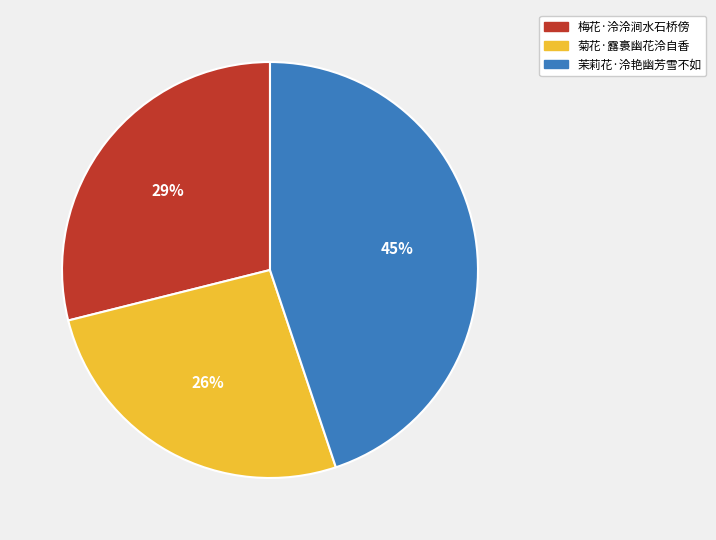

What percentage is the 梅花·泠泠涧水石桥傍 slice, to the nearest percent?

29%